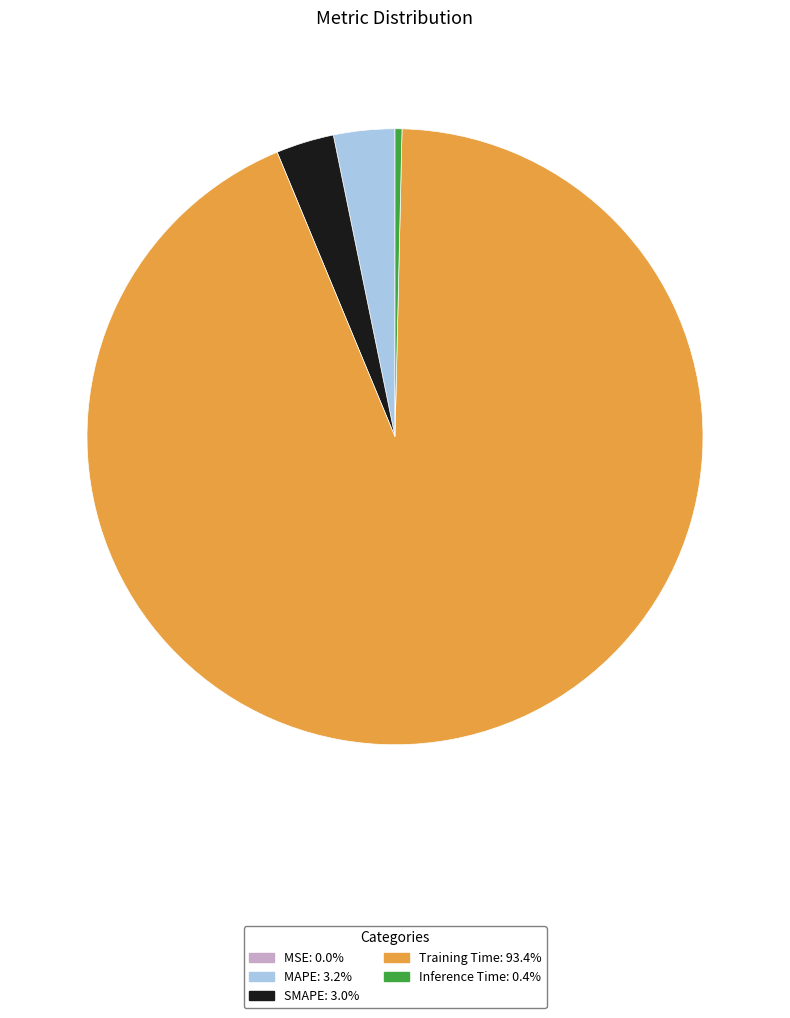

Which has a higher value, Inference Time or SMAPE?

SMAPE